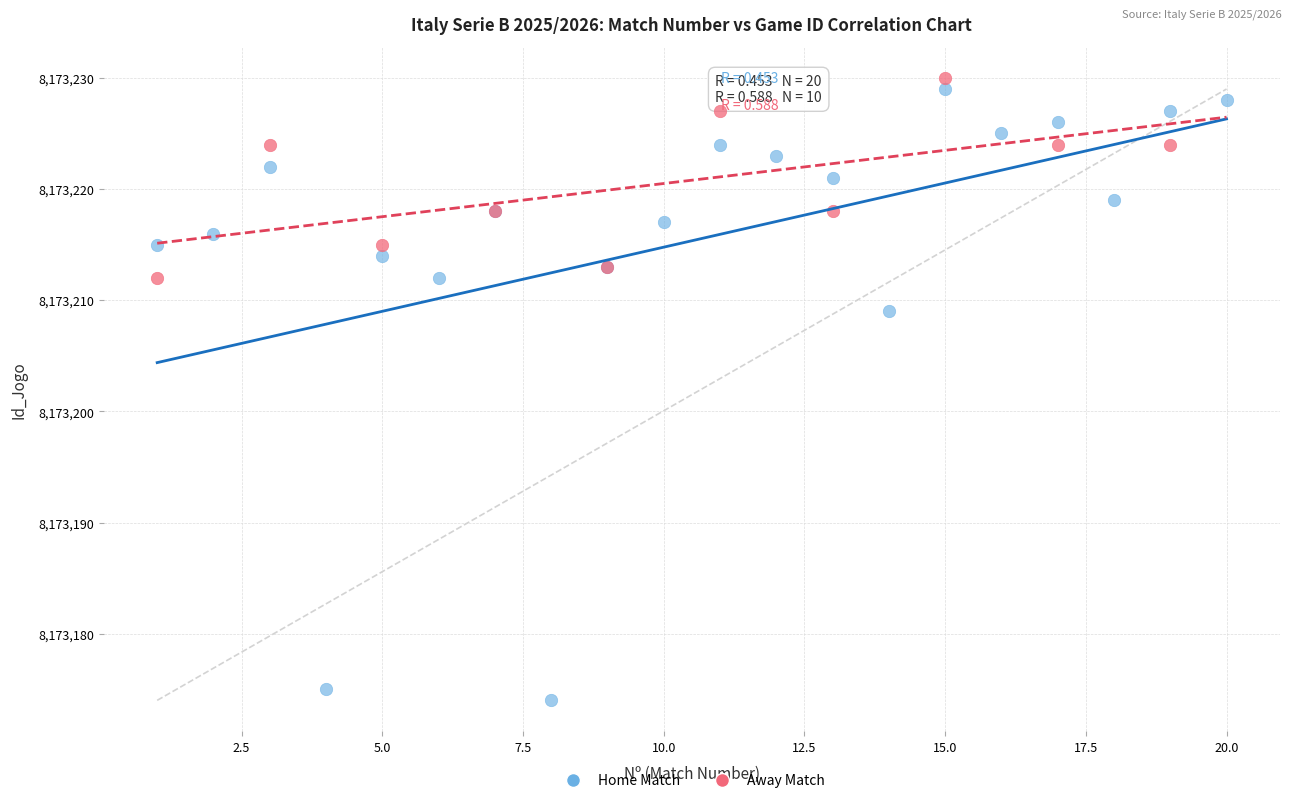

Which series has the largest Y range (max minus min)?

Home Match